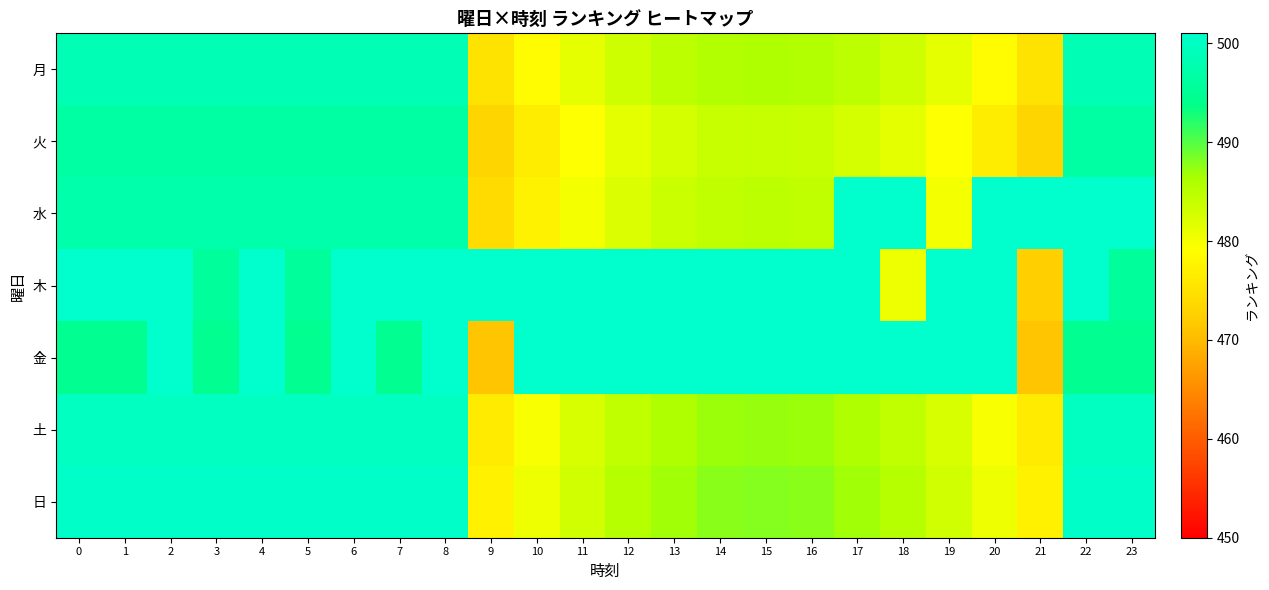

What is the difference between the highest and lowest values at 11?

21.8